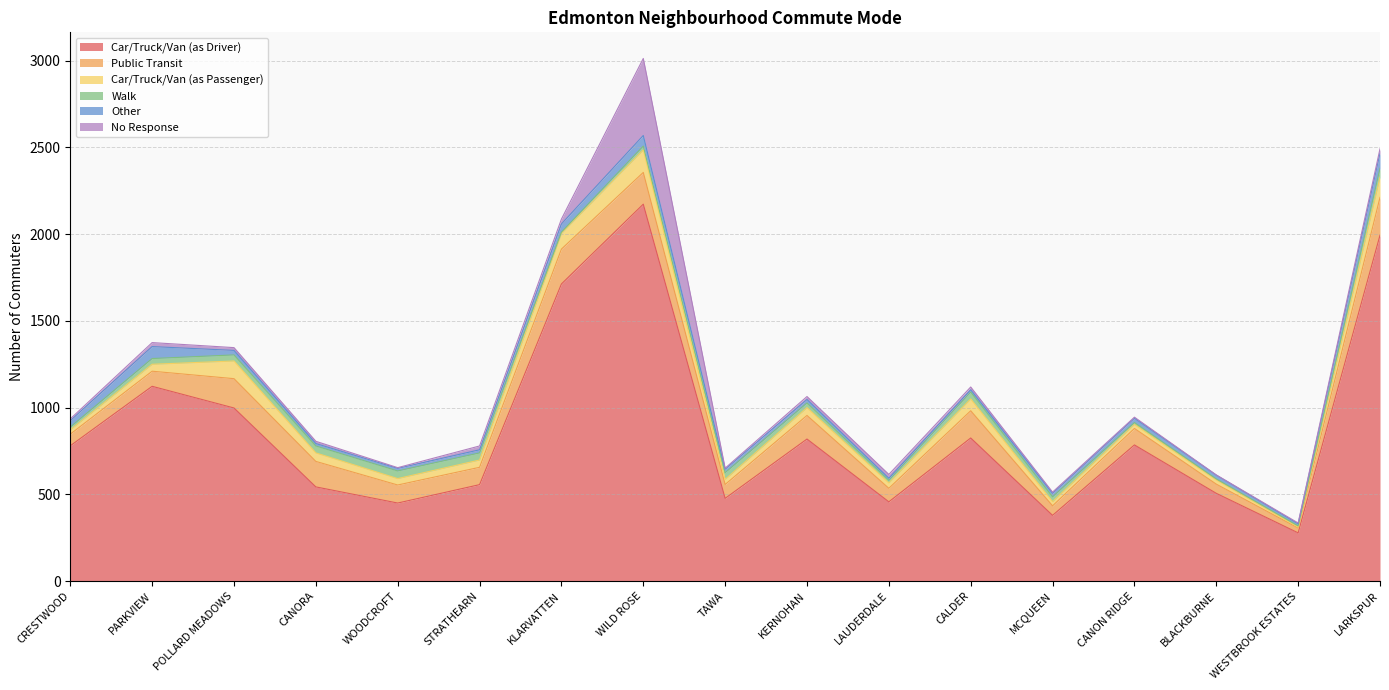

How many data points in Car/Truck/Van (as Driver) are above 780?

8